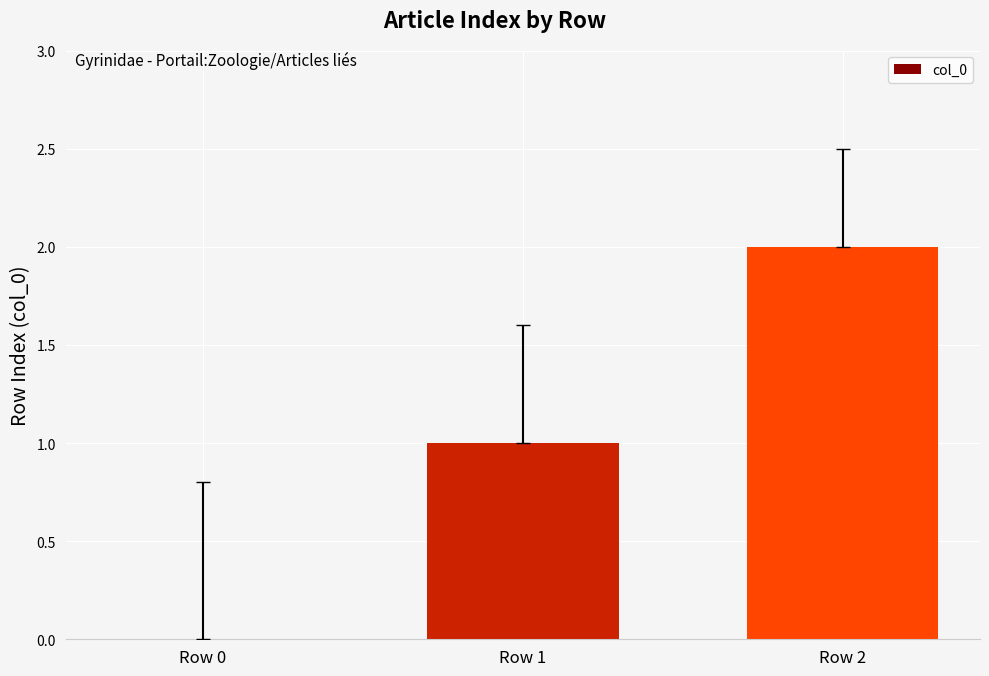

How many distinct data groups are displayed?

1